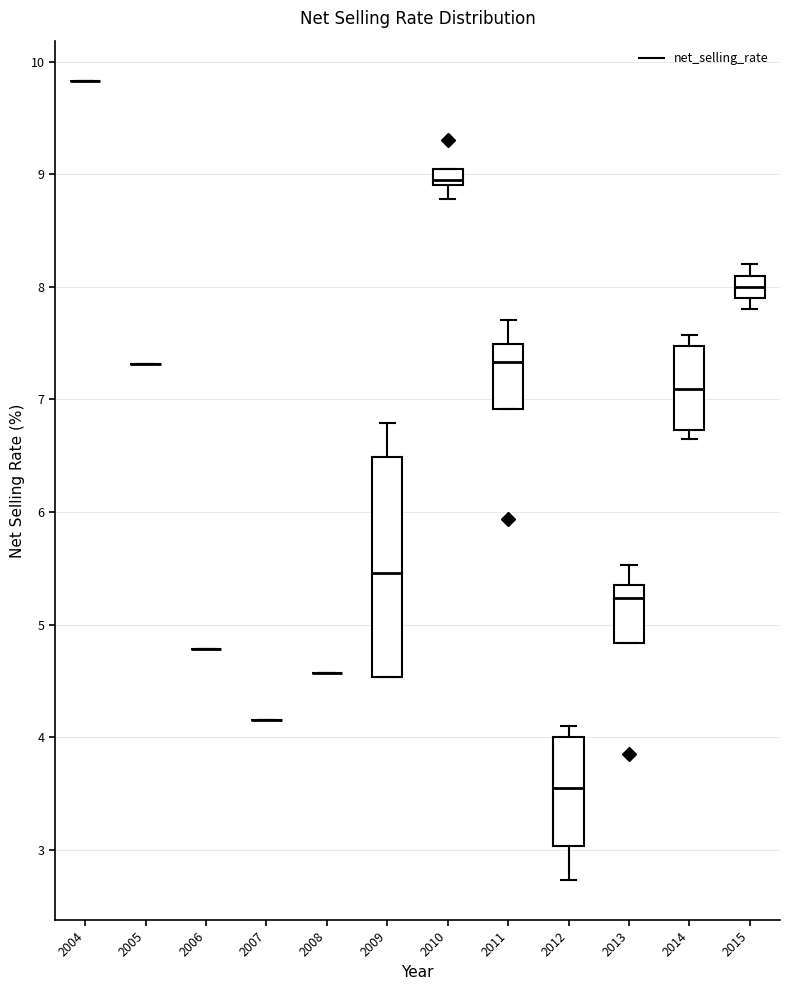

Which box is the tallest, from its lower edge to its upper edge?

2009